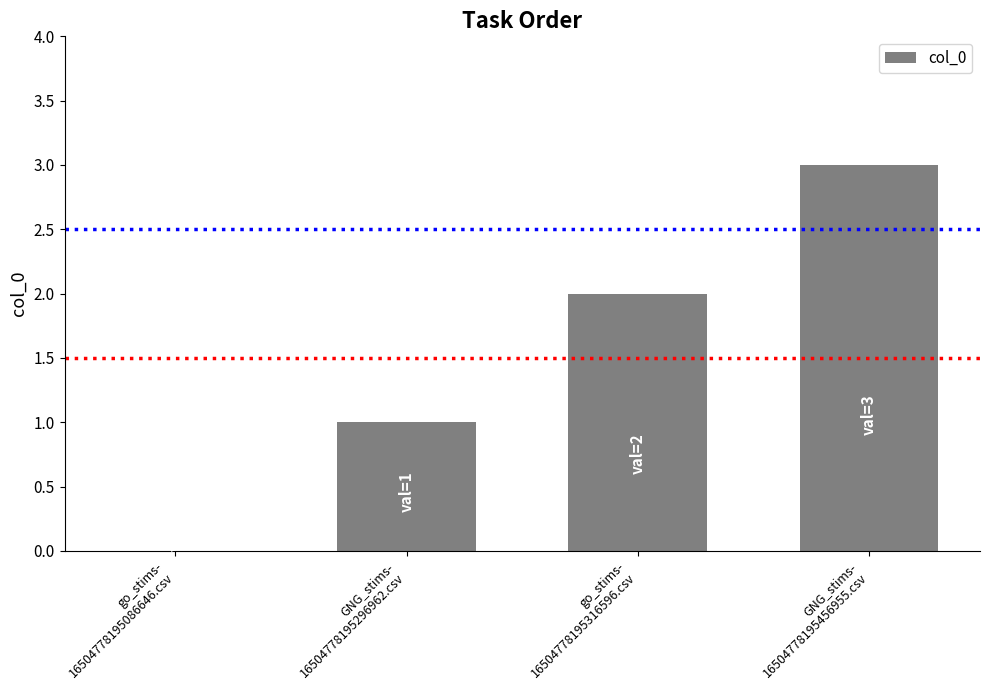

What is the greatest value displayed?

3